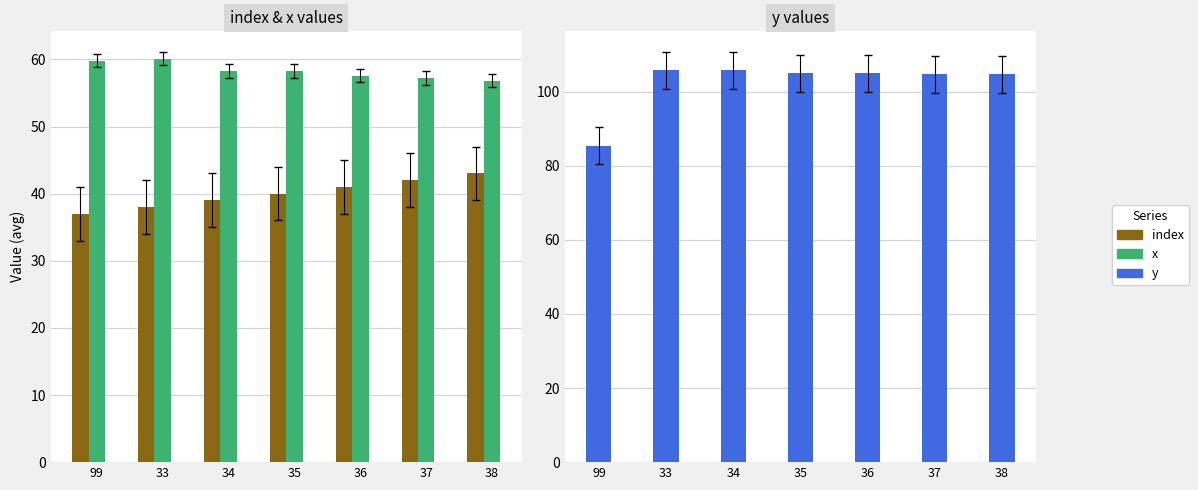

How many data points does each series have?

7